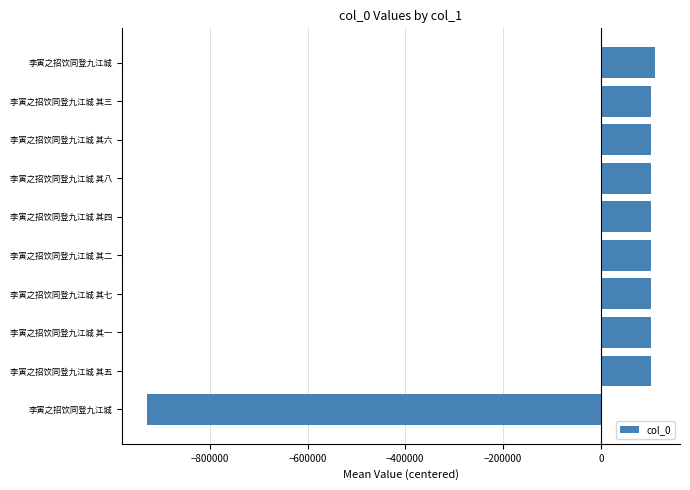

What is the greatest value displayed?

110124.3